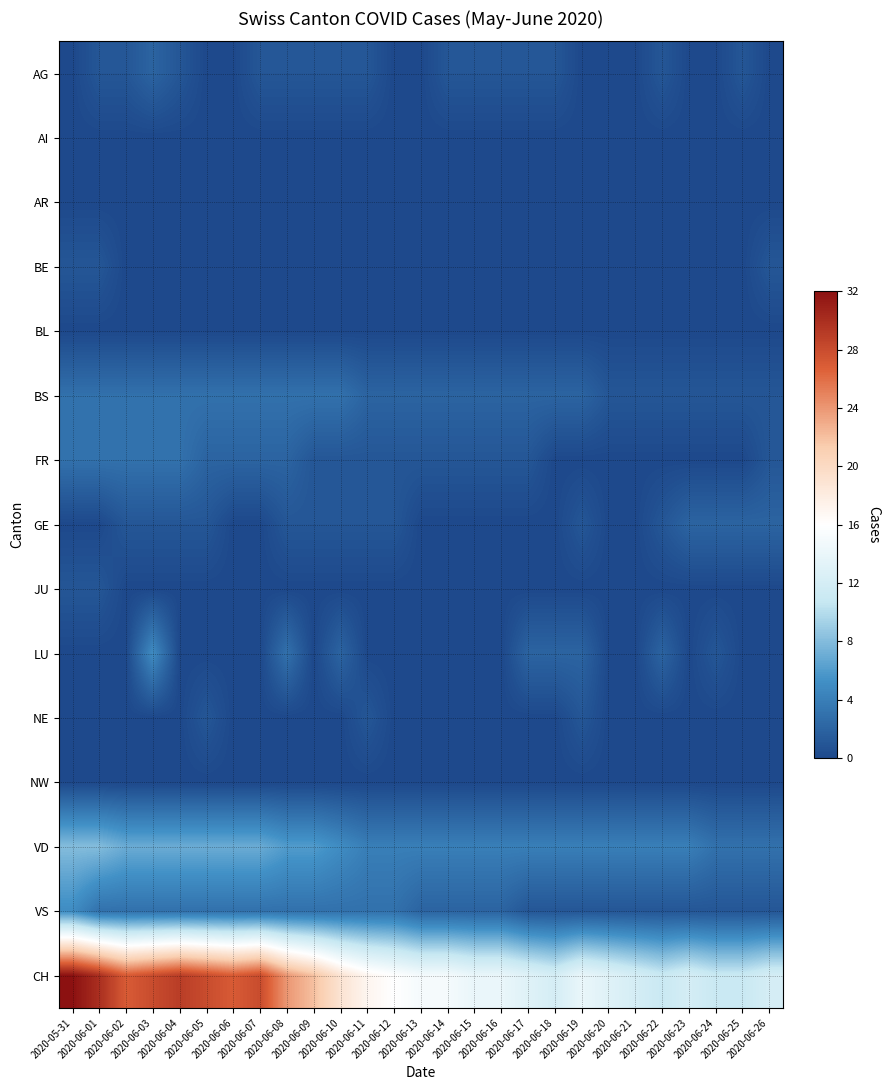

At how many categories does at least one series exceed 12?

20